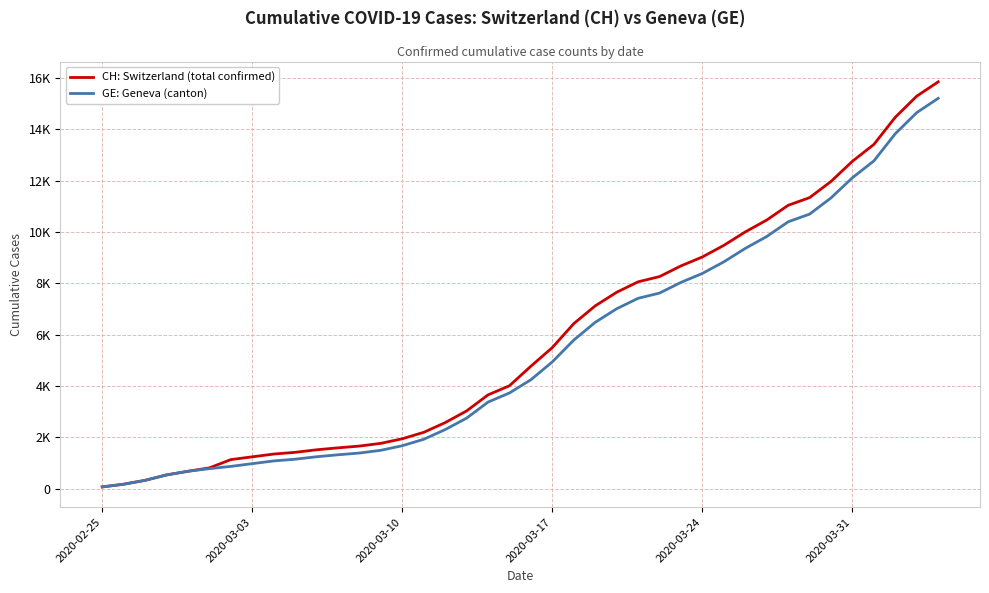

What are all the series names shown in the legend?

CH: Switzerland (total confirmed), GE: Geneva (canton)